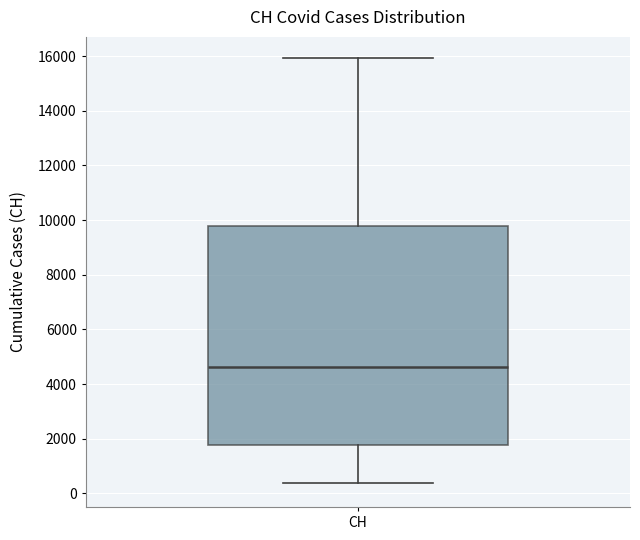

Where is the upper edge of the box for CH on the y-axis? The values are not printed on the chart, so give them approximately, as read against the axis.

9800